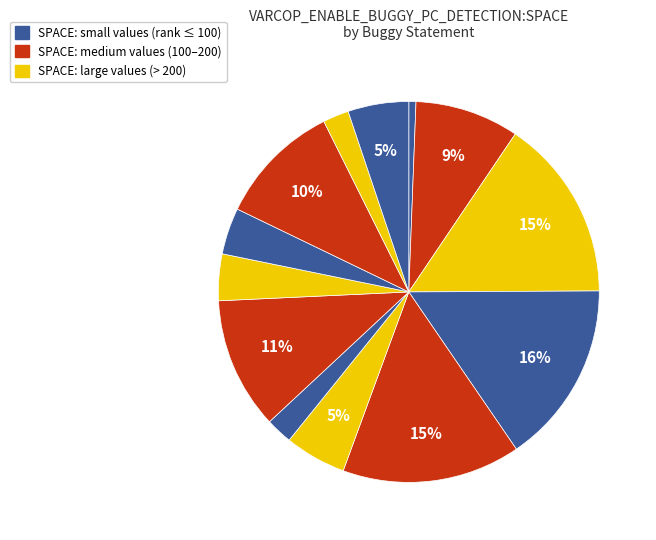

How many segments does this pie chart have?

13